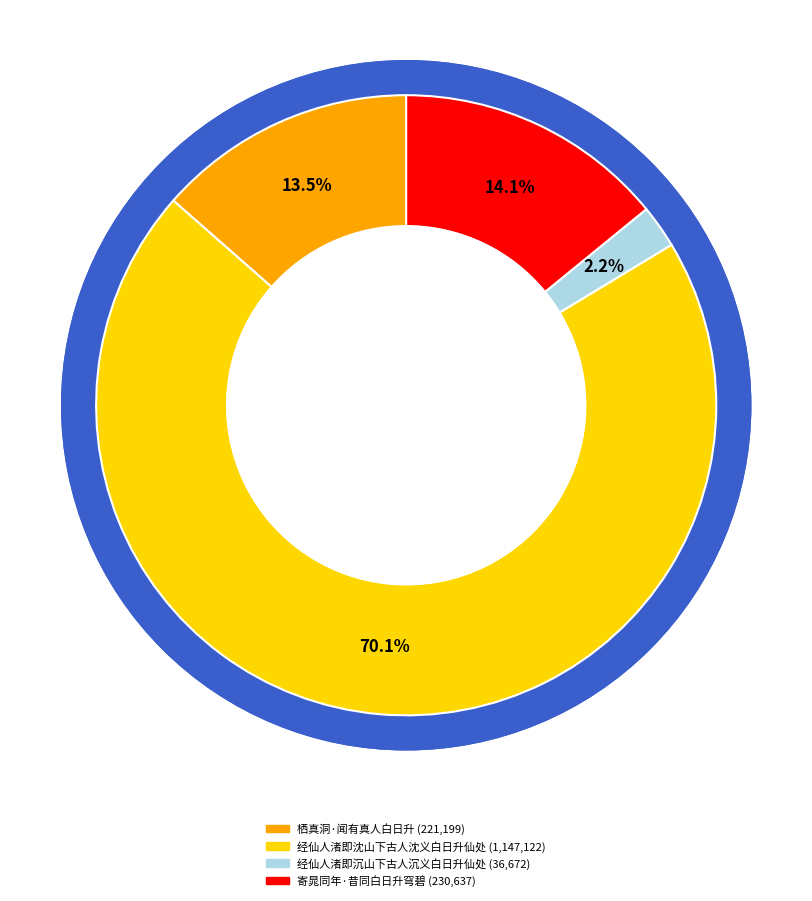

Approximately how many times larger is the value at 经仙人渚即沈山下古人沈义白日升仙处 compared to 经仙人渚即沉山下古人沉义白日升仙处?

31.3